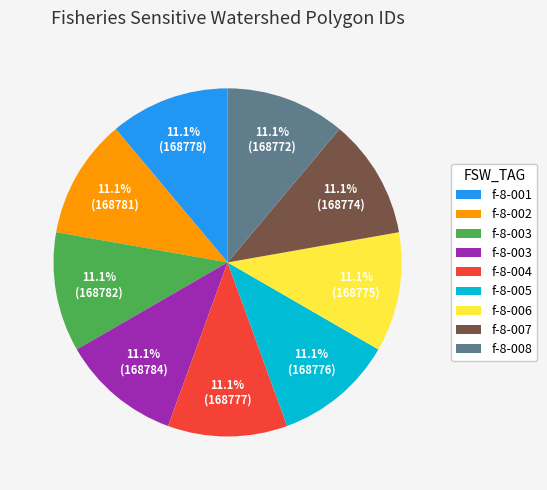

Is there a majority slice in this chart?

No